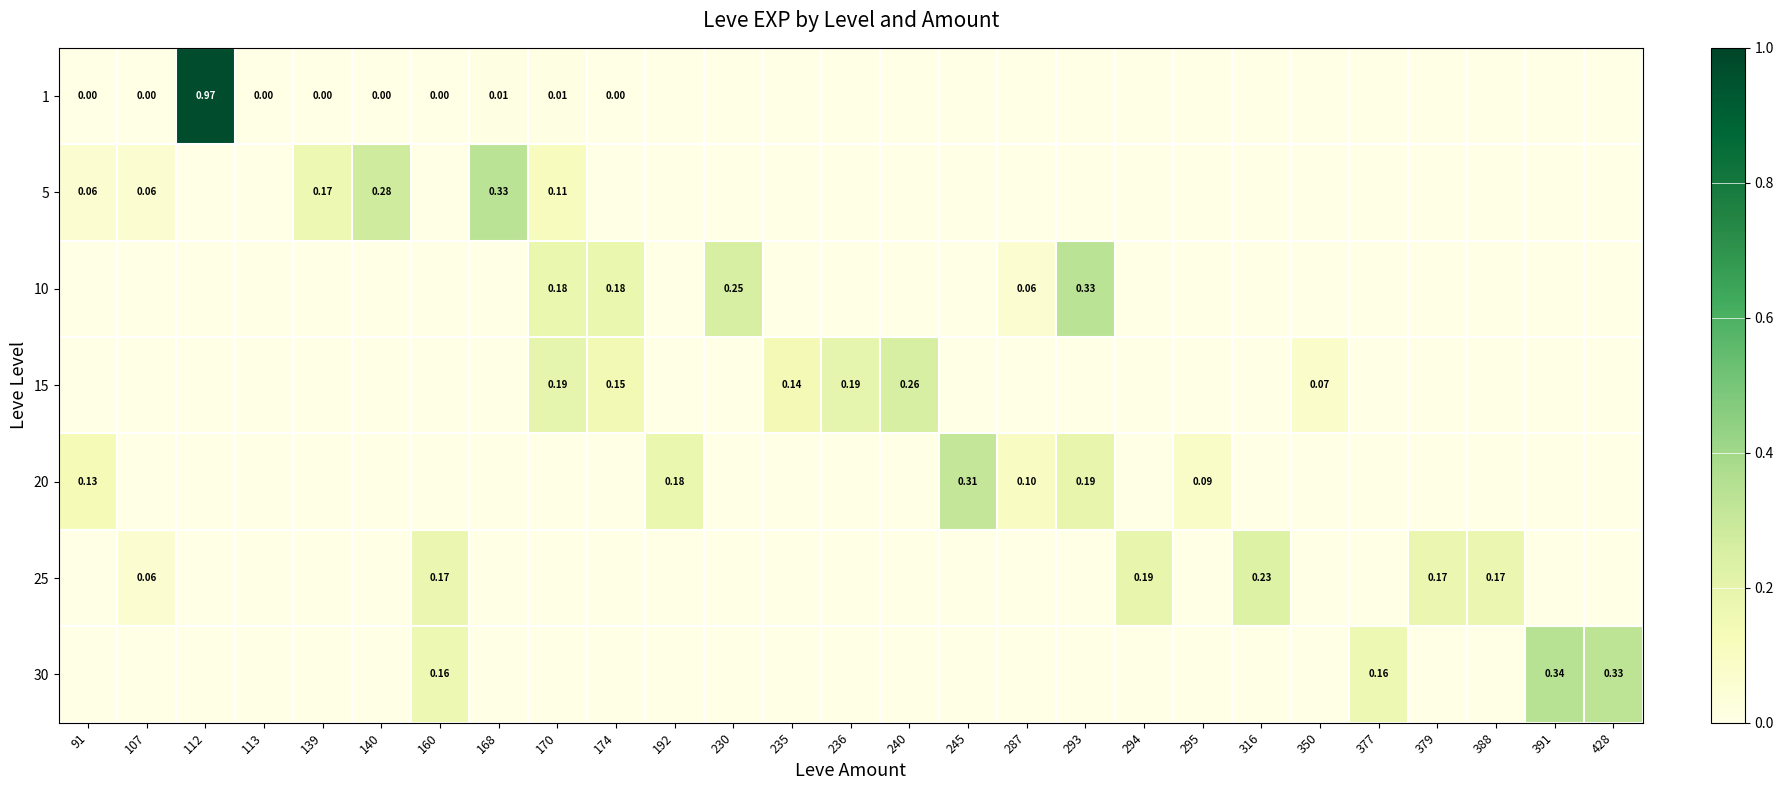

How many values in 30 are above zero?

4